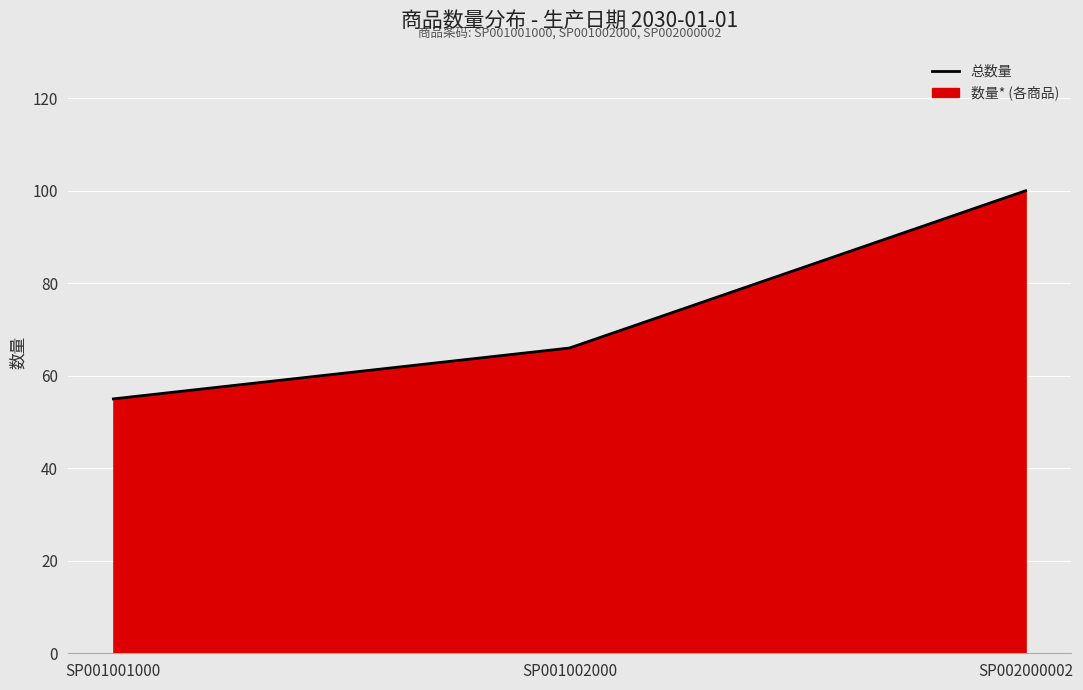

What is the minimum value shown in the chart?

55